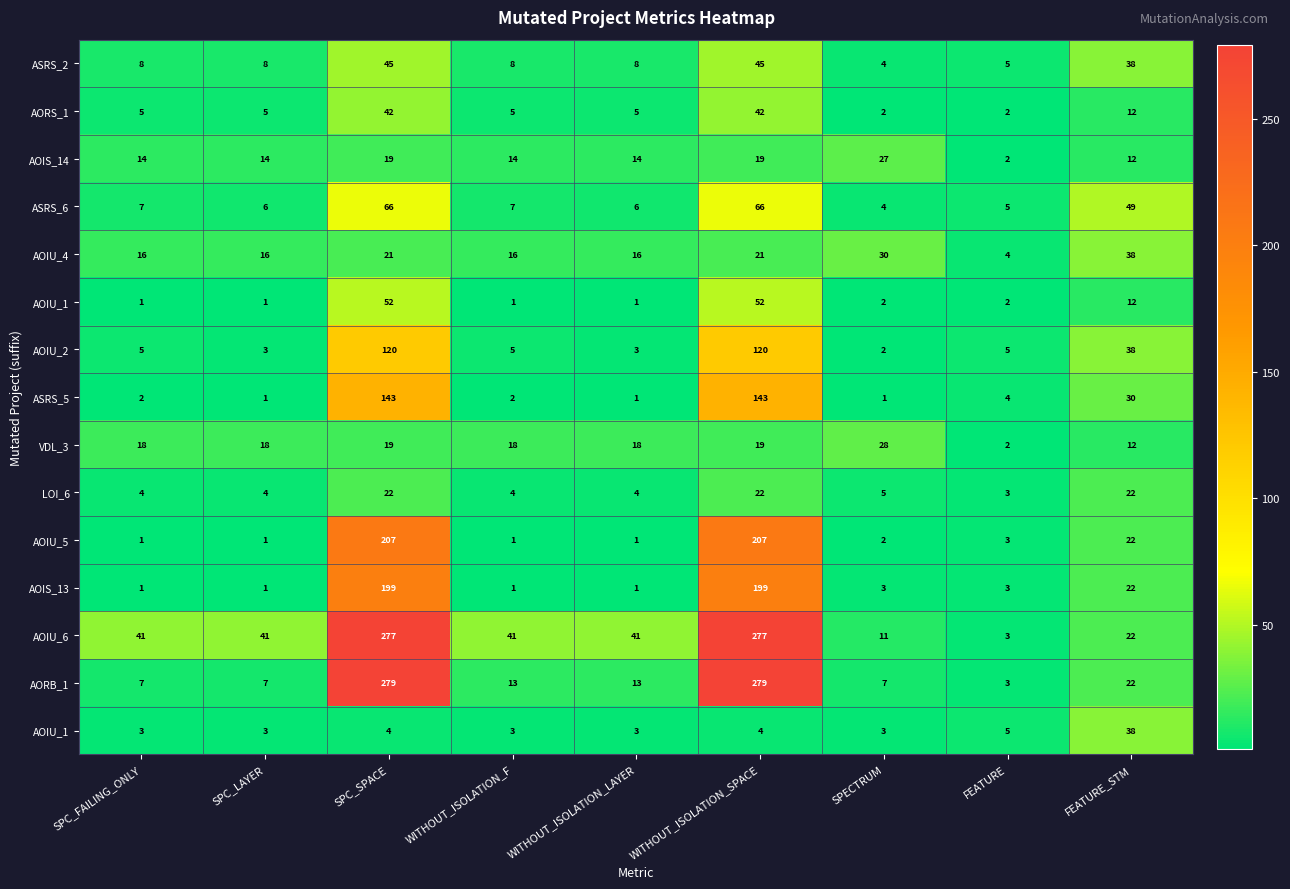

At which category is the sum across all series the highest?

SPC_SPACE